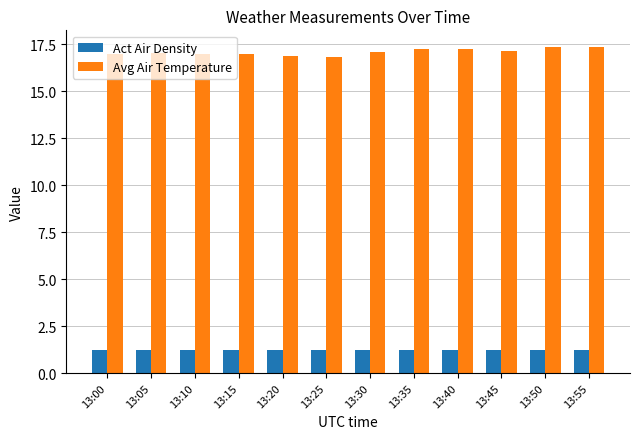

What is the minimum value shown in the chart?

1.2